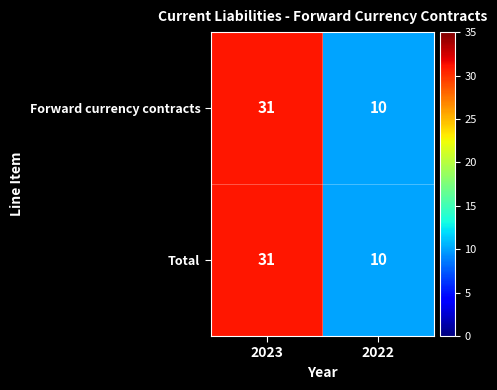

What is the minimum value shown in the chart?

10